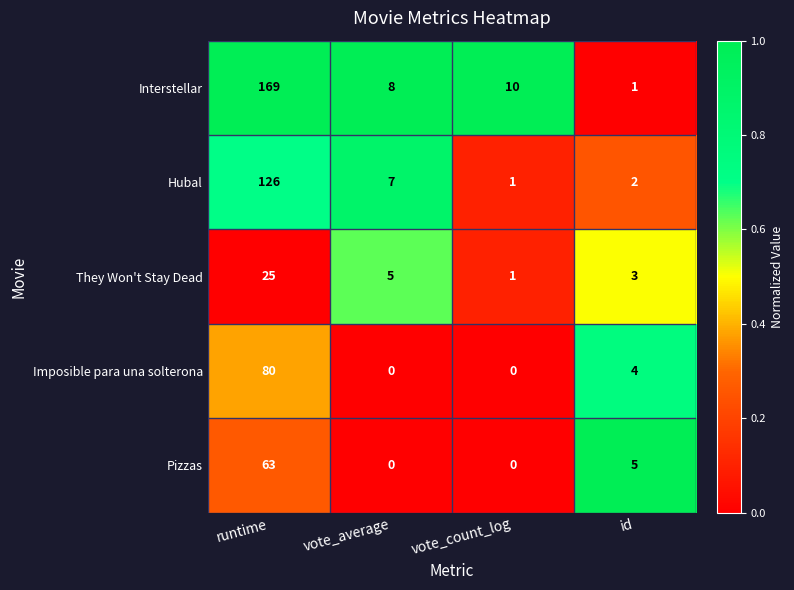

What is the highest value of the They Won't Stay Dead series?

25